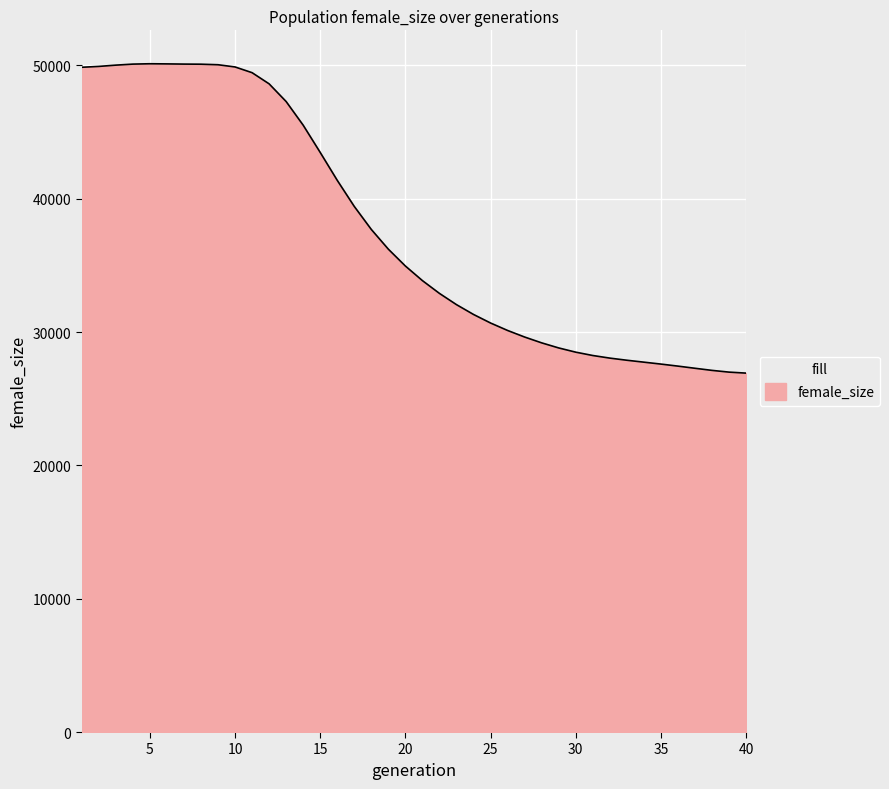

Does the chart display data point markers on the line(s)?

No